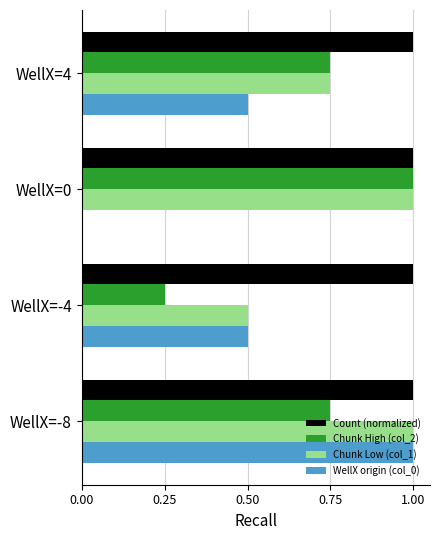

What are all the series names shown in the legend?

Count (normalized), Chunk High (col_2), Chunk Low (col_1), WellX origin (col_0)